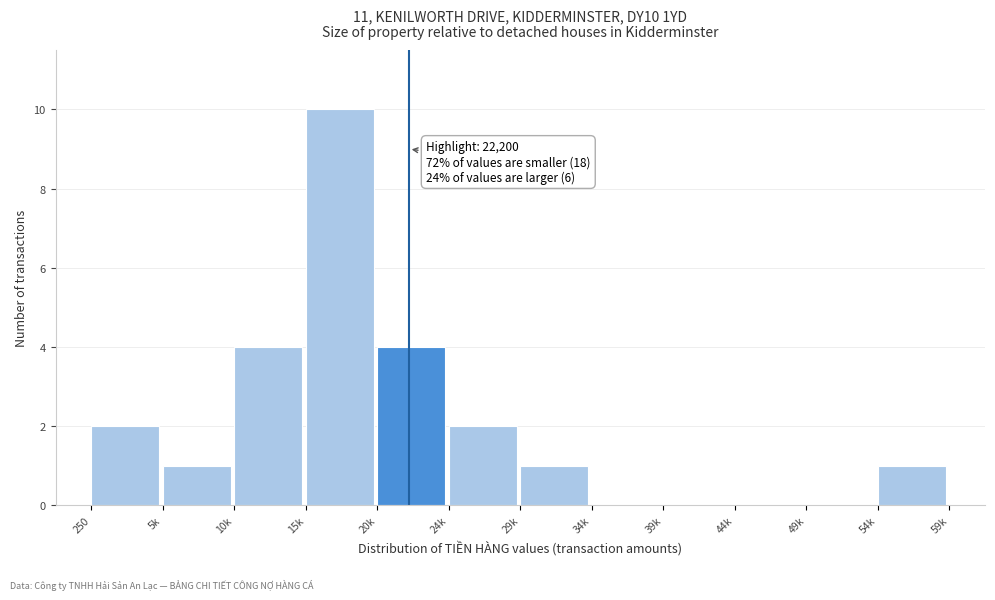

Reading left to right, transcribe all the data shown in this chart.

250=2	5k=1	10k=4	15k=10	20k=4	24k=2	29k=1	34k=0	39k=0	44k=0	49k=0	54k=1